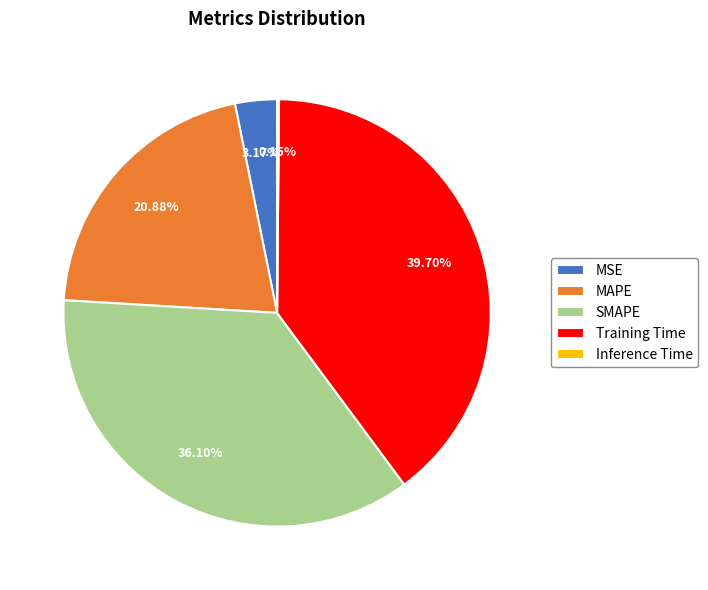

The SMAPE slice represents 36% of the pie. True or false?

True